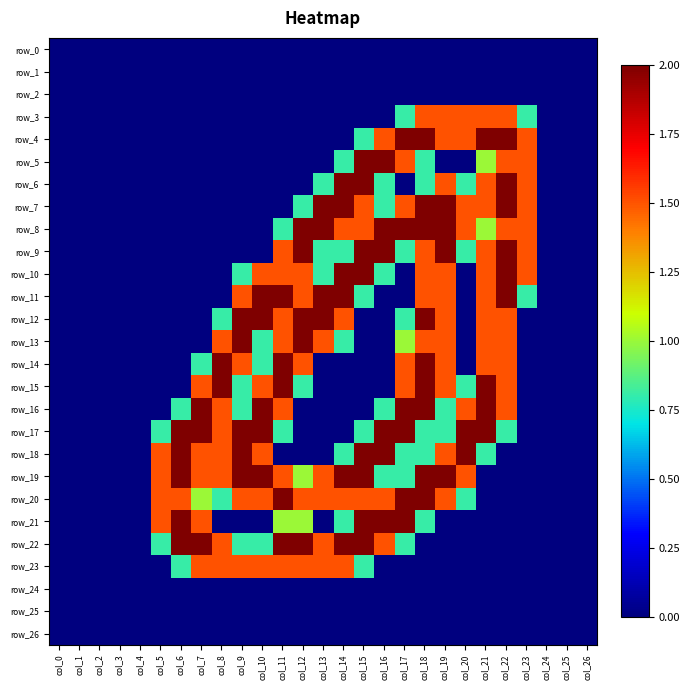

What is the total value across all series at col_9?

19.2